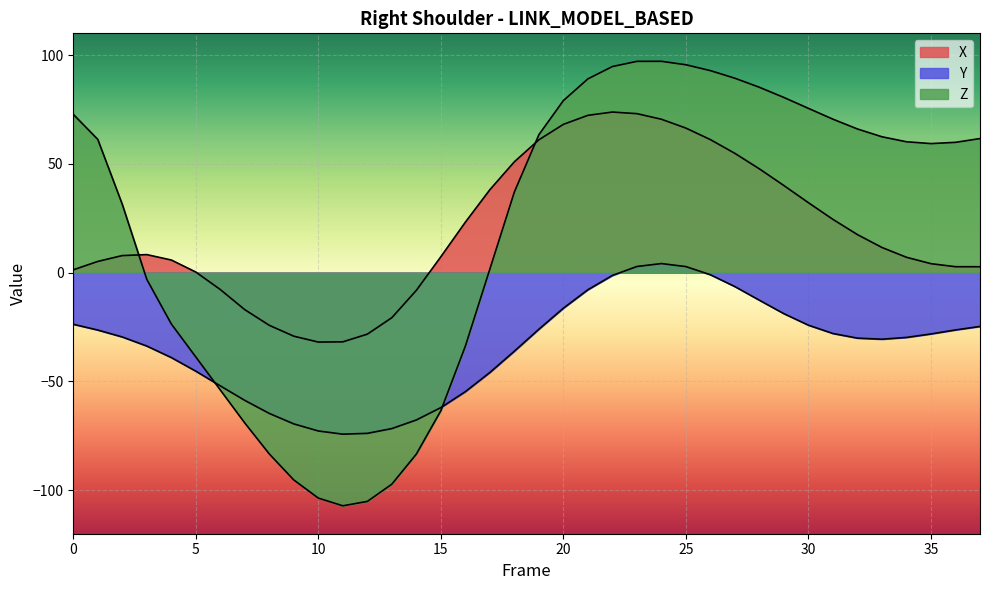

What is the minimum value shown in the chart?

-107.2